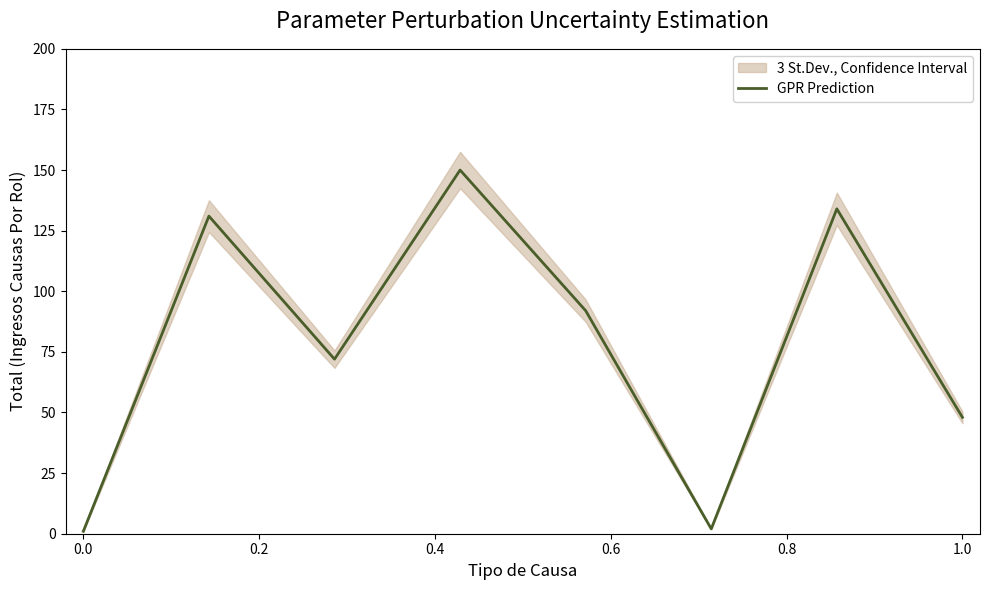

What is the minimum value shown in the chart?

1